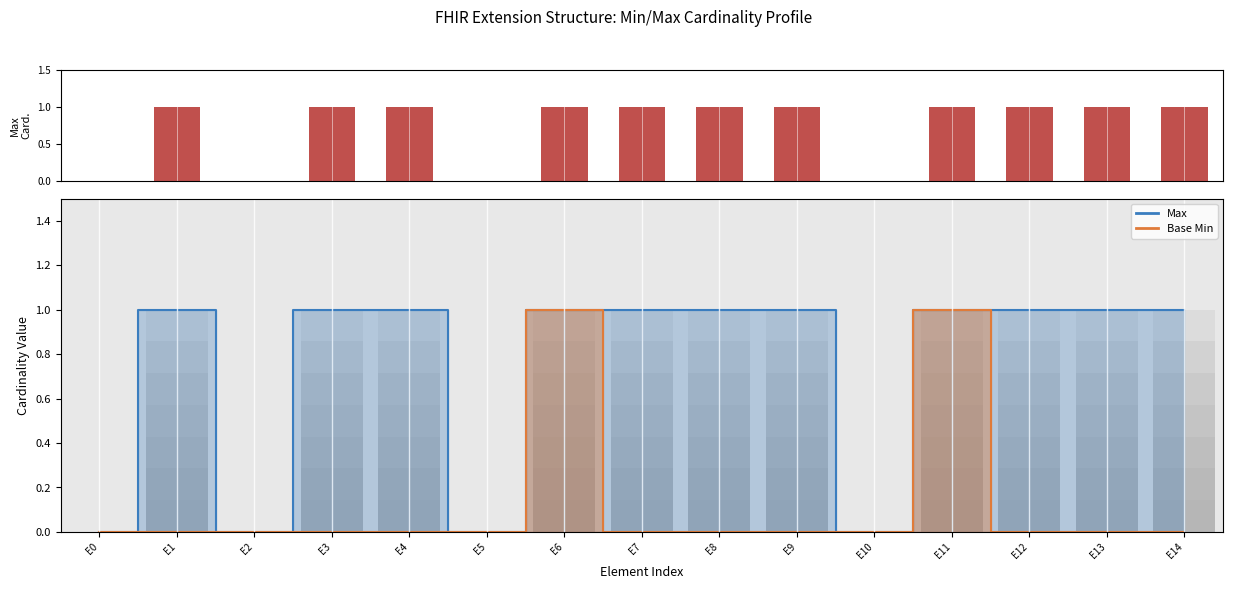

What is the difference between the second highest and second lowest values?

1